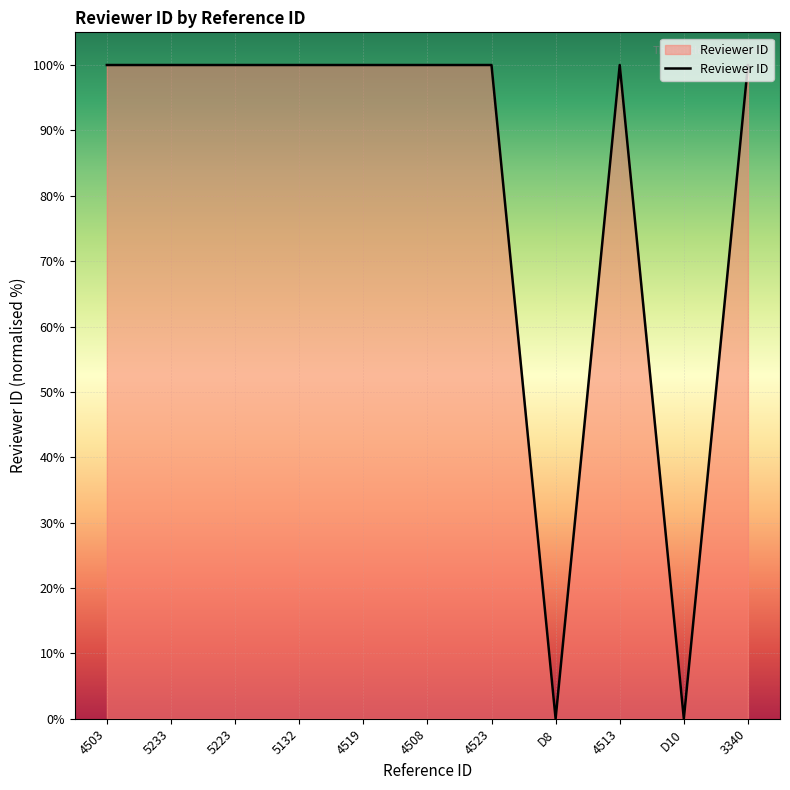

What position from the right is 4519?

7